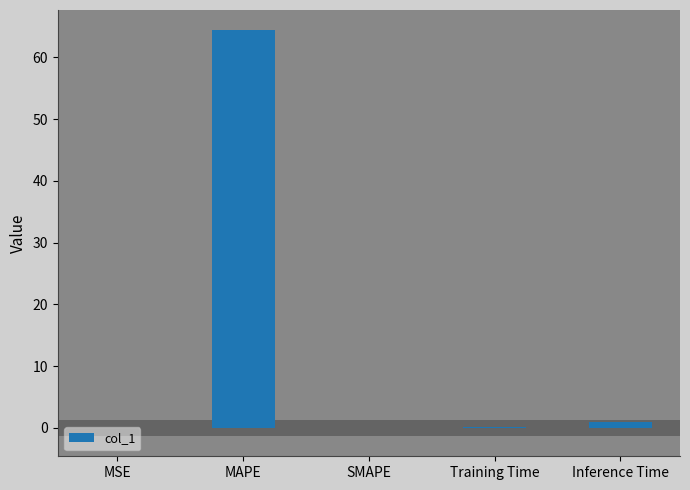

Which has a higher value, Training Time or MAPE?

MAPE